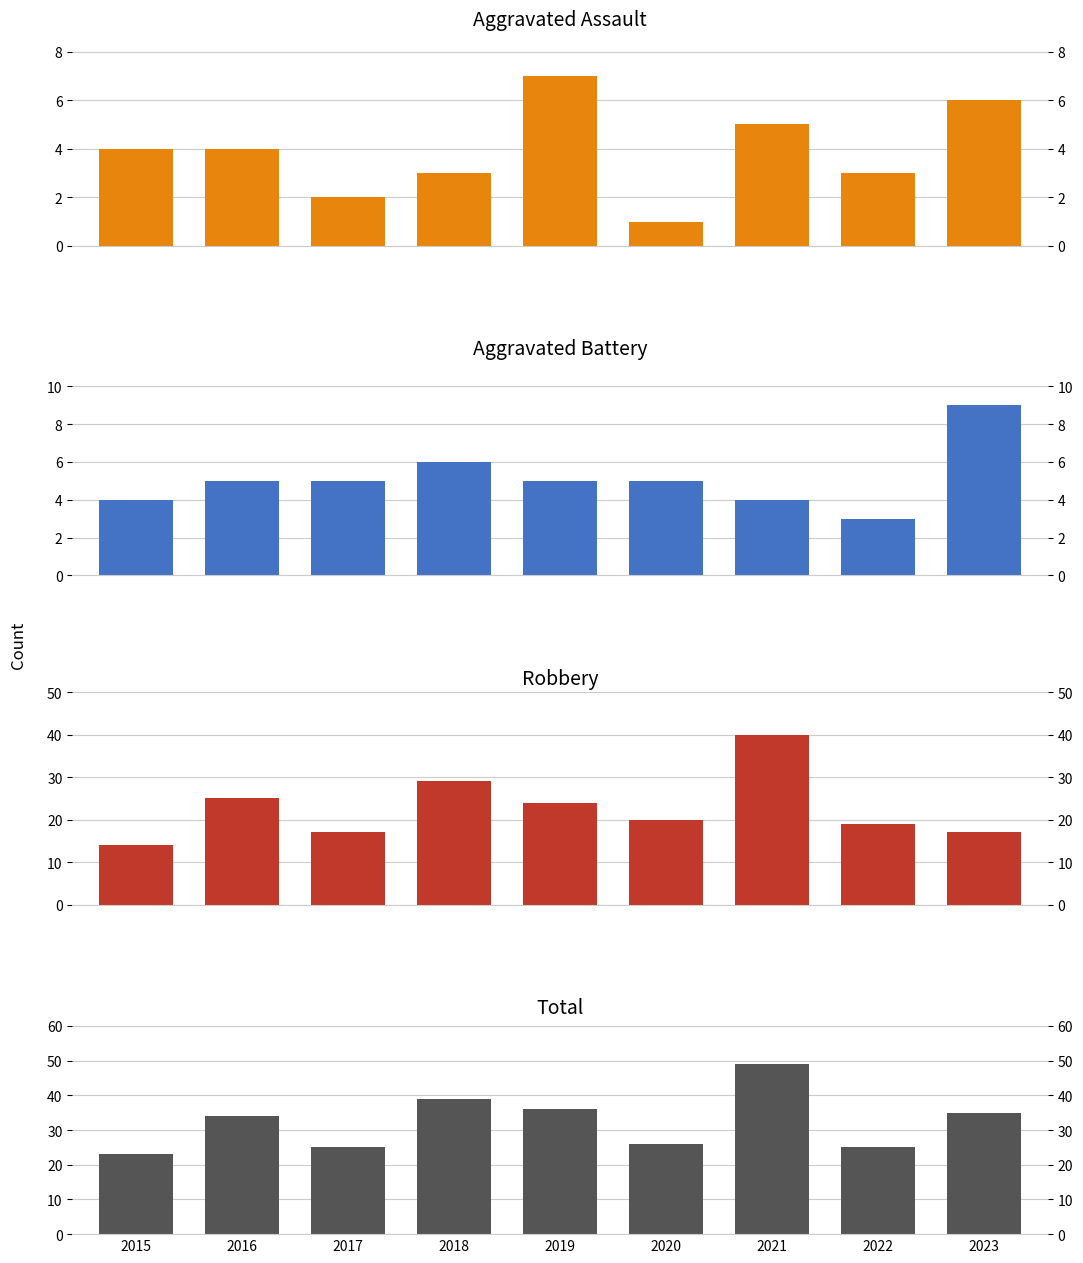

How many values in the Robbery series exceed 20?

4